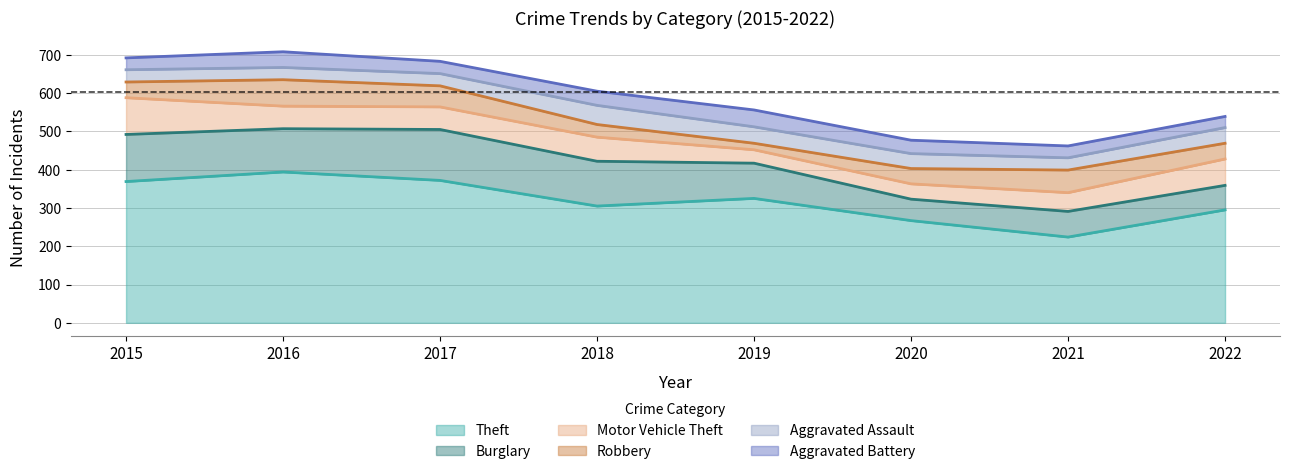

Reading right to left, extract all data points from this chart.

Theft: 2022=295	2021=224	2020=267	2019=325	2018=305	2017=372	2016=394	2015=369
Burglary: 2022=64	2021=67	2020=56	2019=92	2018=117	2017=133	2016=113	2015=123
Motor Vehicle Theft: 2022=69	2021=49	2020=40	2019=35	2018=63	2017=59	2016=59	2015=96
Robbery: 2022=41	2021=59	2020=40	2019=17	2018=33	2017=55	2016=69	2015=41
Aggravated Assault: 2022=41	2021=32	2020=39	2019=43	2018=50	2017=32	2016=32	2015=32
Aggravated Battery: 2022=29	2021=31	2020=35	2019=44	2018=37	2017=32	2016=41	2015=31